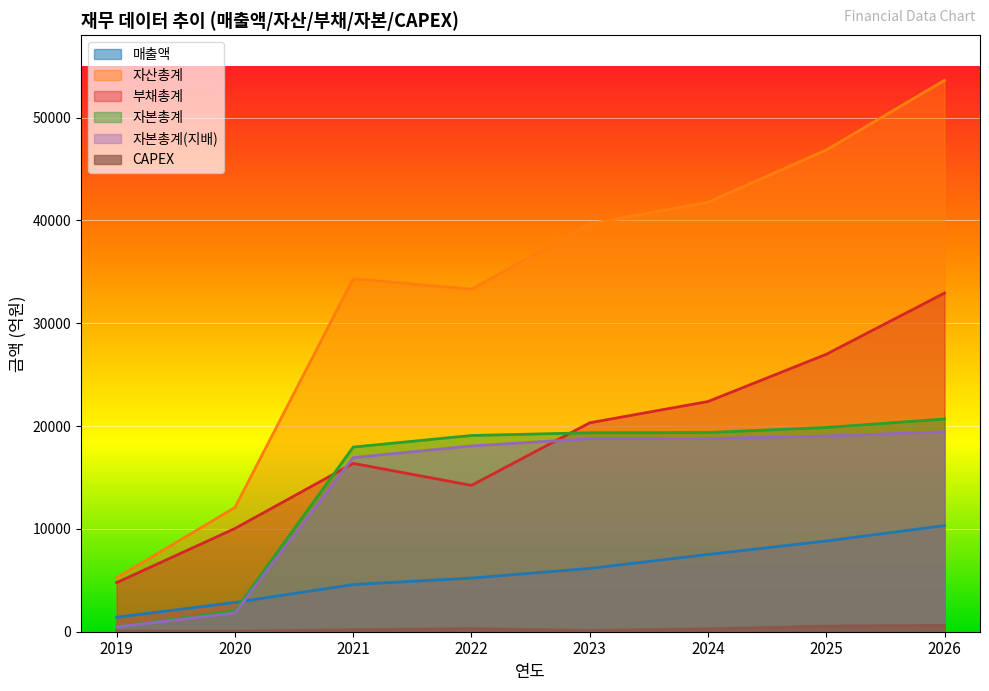

Count the number of data series in this chart.

6